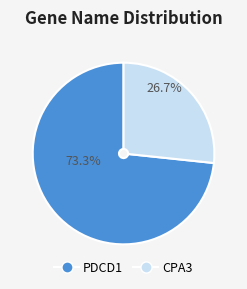

To the nearest percent, what portion does PDCD1 represent?

73%